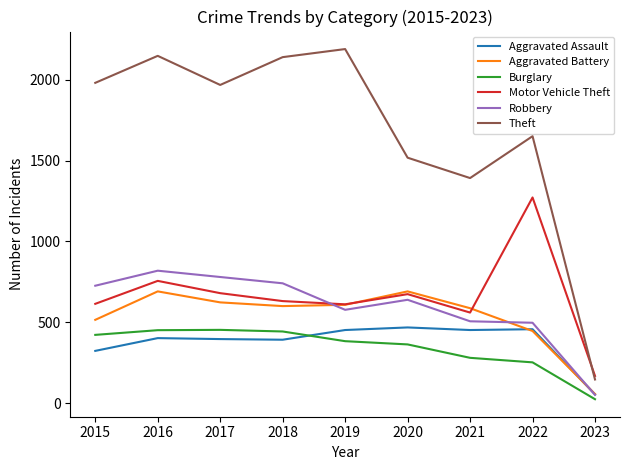

What is the difference between the highest and lowest values at 2017?

1572